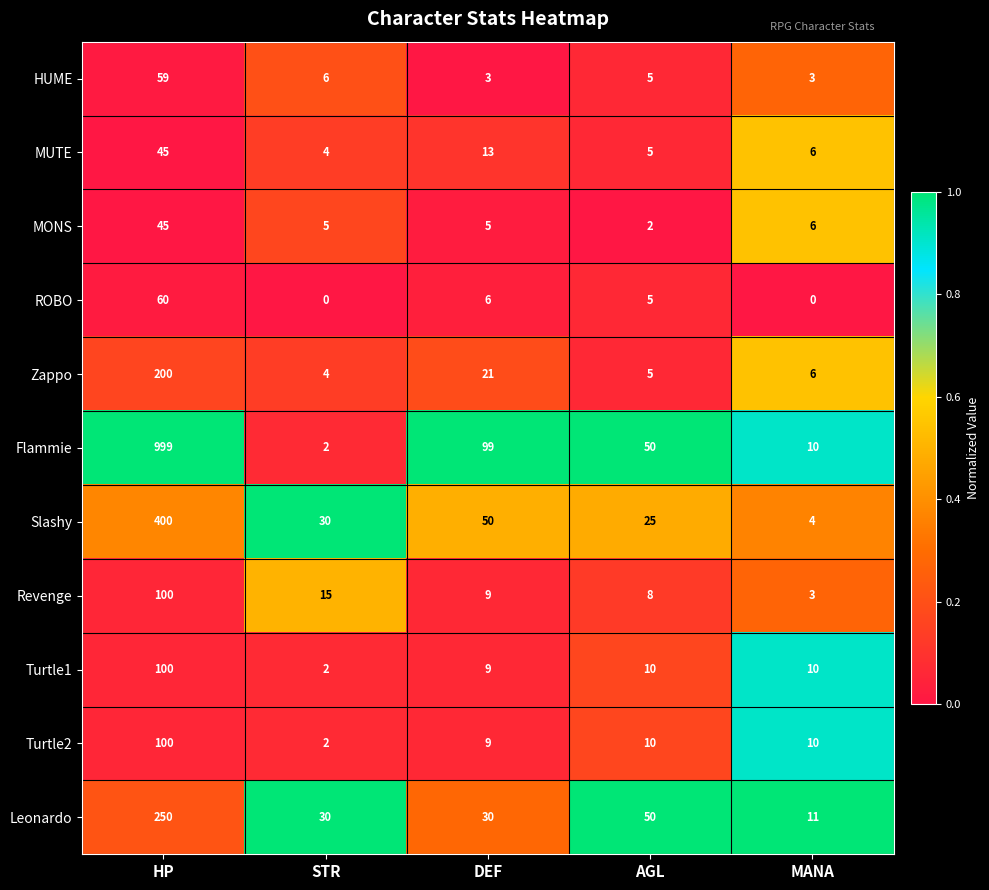

List the labels in order of Revenge value, smallest first.

MANA, AGL, DEF, STR, HP